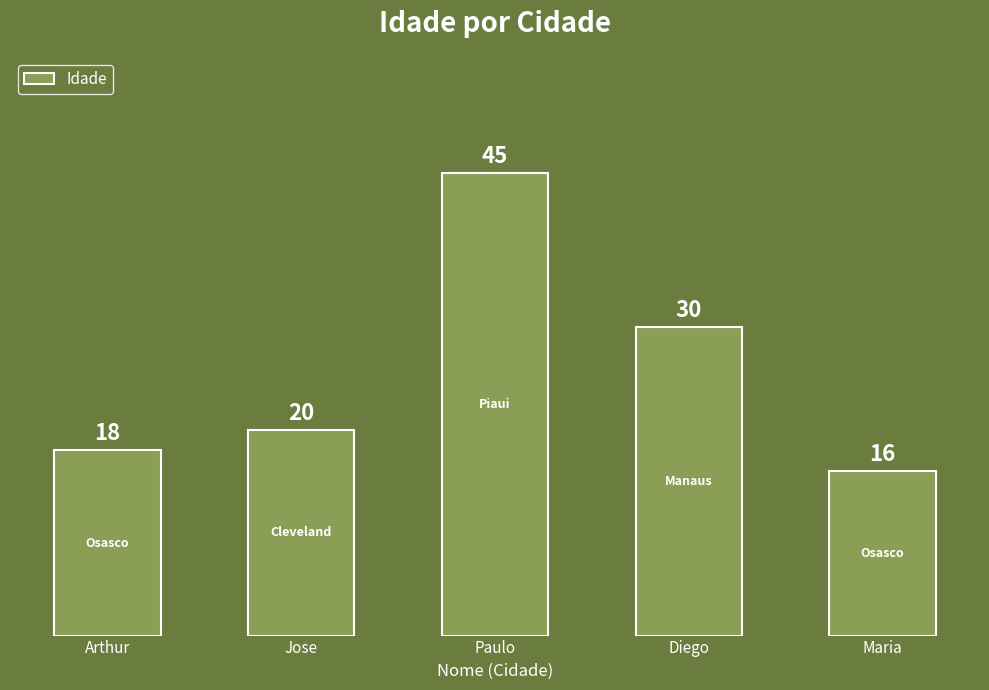

What is the value of the 1st bar from the left?

18